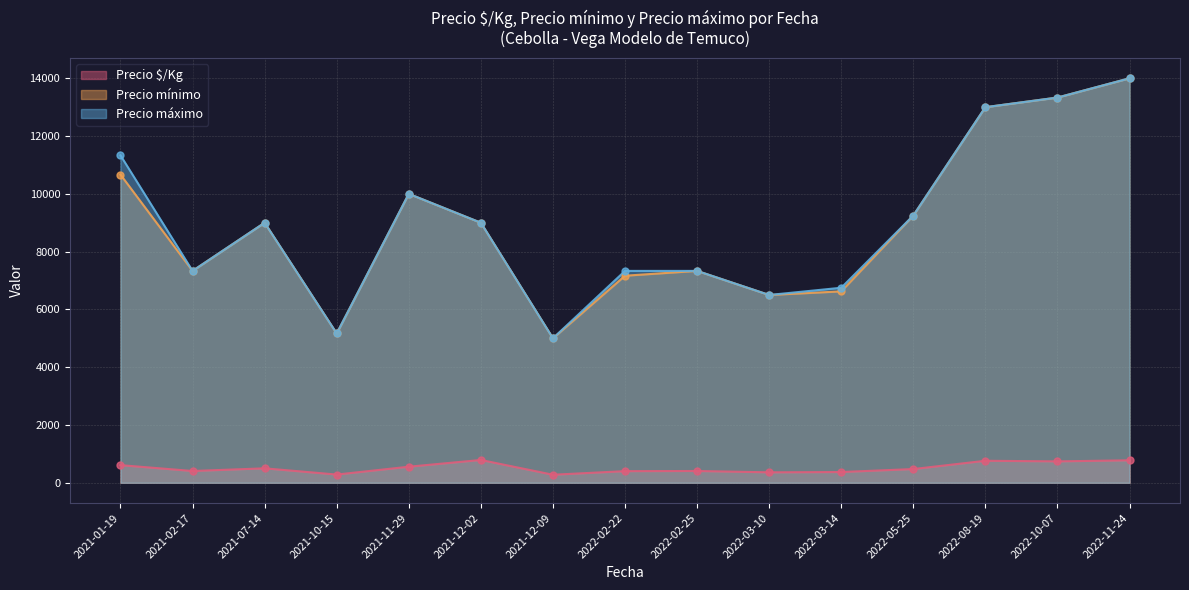

What is the spread (max minus min) of values at 2022-08-19?

12238.5